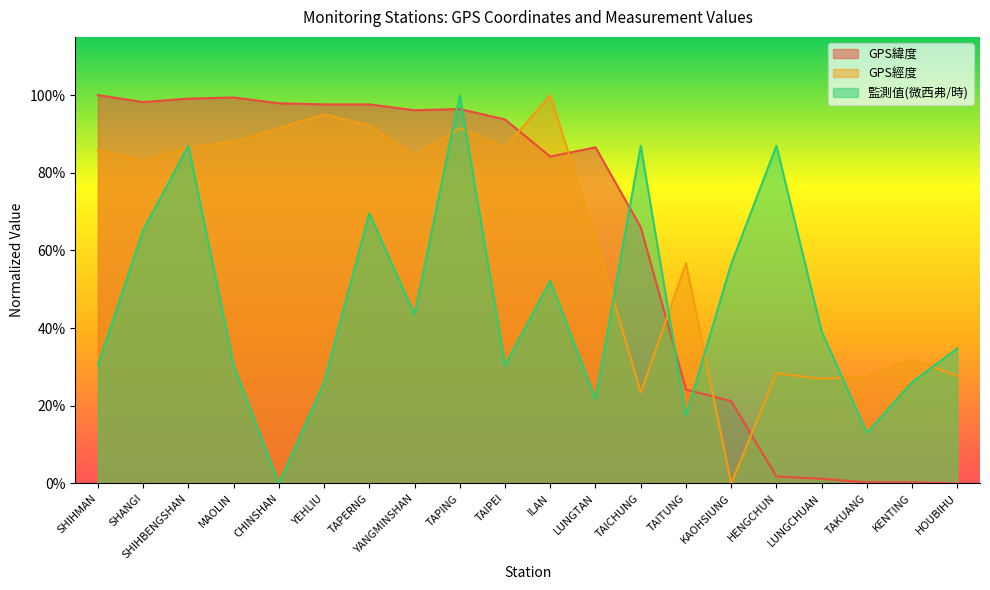

Reading right to left, list all the values displayed in this chart.

GPS緯度: HOUBIHU=0.0	KENTING=0.0	TAKUANG=0.0	LUNGCHUAN=0.0	HENGCHUN=0.0	KAOHSIUNG=0.2	TAITUNG=0.2	TAICHUNG=0.7	LUNGTAN=0.9	ILAN=0.8	TAIPEI=0.9	TAPING=1.0	YANGMINSHAN=1.0	TAPERNG=1.0	YEHLIU=1.0	CHINSHAN=1.0	MAOLIN=1.0	SHIHBENGSHAN=1.0	SHANGI=1.0	SHIHMAN=1.0
GPS經度: HOUBIHU=0.3	KENTING=0.3	TAKUANG=0.3	LUNGCHUAN=0.3	HENGCHUN=0.3	KAOHSIUNG=0.0	TAITUNG=0.6	TAICHUNG=0.2	LUNGTAN=0.6	ILAN=1.0	TAIPEI=0.9	TAPING=0.9	YANGMINSHAN=0.8	TAPERNG=0.9	YEHLIU=1.0	CHINSHAN=0.9	MAOLIN=0.9	SHIHBENGSHAN=0.9	SHANGI=0.8	SHIHMAN=0.9
監測值(微西弗/時): HOUBIHU=0.3	KENTING=0.3	TAKUANG=0.1	LUNGCHUAN=0.4	HENGCHUN=0.9	KAOHSIUNG=0.6	TAITUNG=0.2	TAICHUNG=0.9	LUNGTAN=0.2	ILAN=0.5	TAIPEI=0.3	TAPING=1.0	YANGMINSHAN=0.4	TAPERNG=0.7	YEHLIU=0.3	CHINSHAN=0.0	MAOLIN=0.3	SHIHBENGSHAN=0.9	SHANGI=0.7	SHIHMAN=0.3